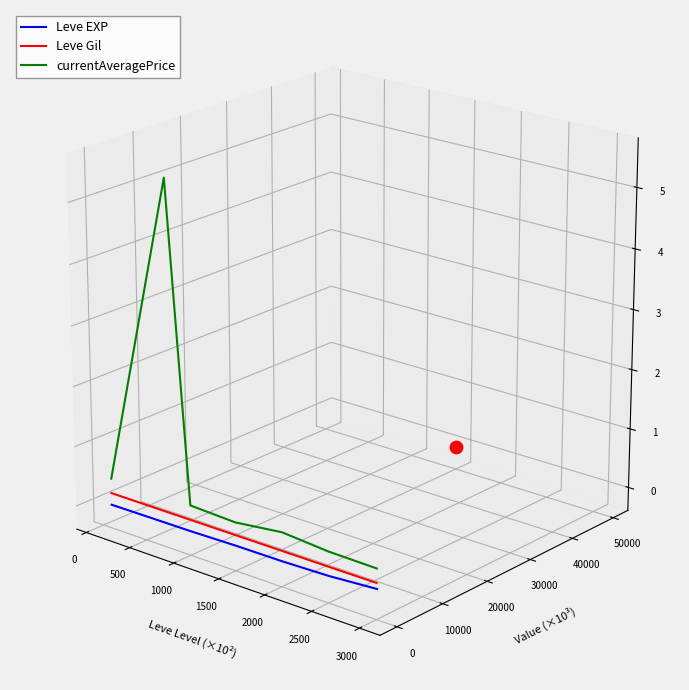

At how many categories does at least one series exceed 0?

1